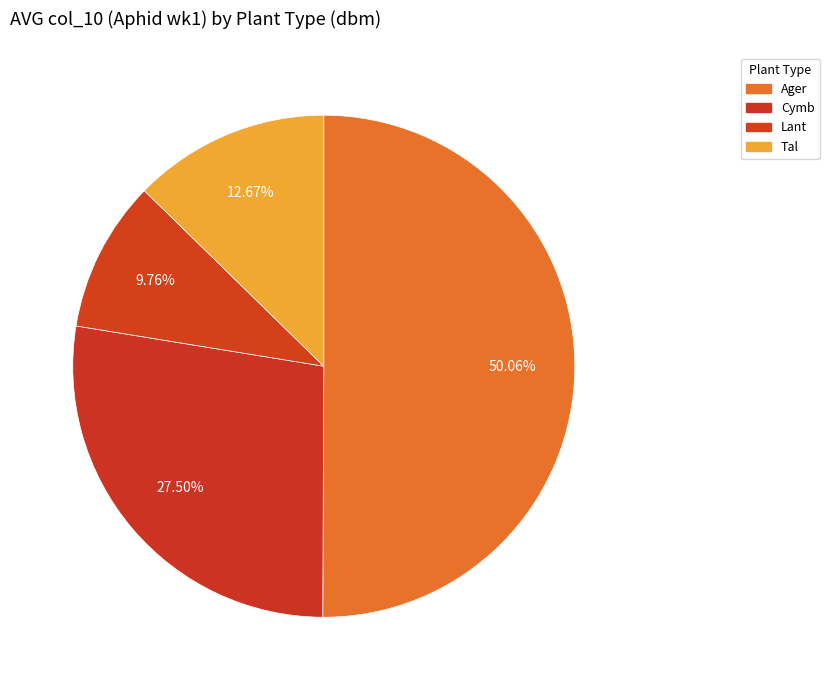

What is the smallest slice in the pie chart?

Lant